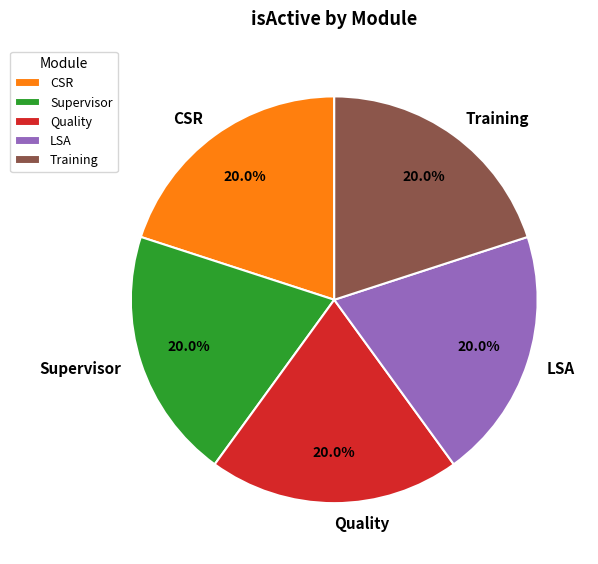

How many slices are in this pie chart?

5